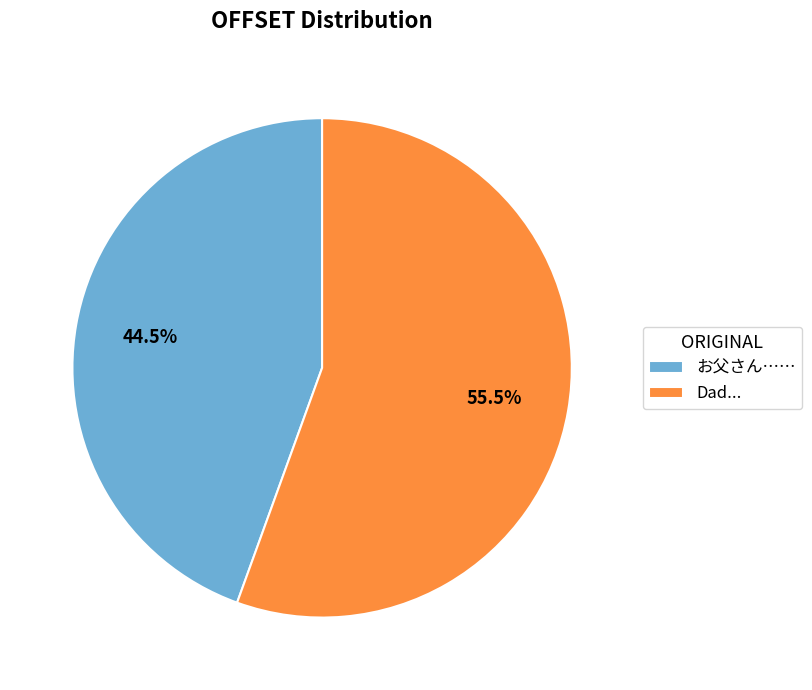

To the nearest percent, what is the difference between the largest and smallest slice percentages?

11%